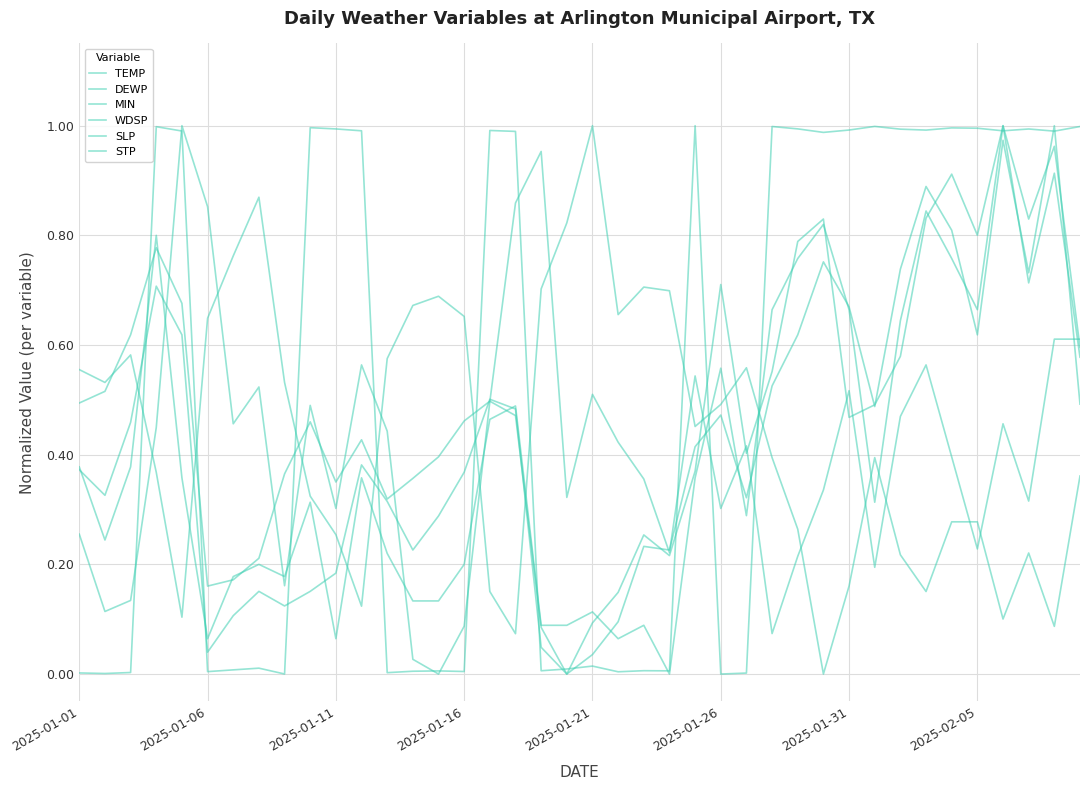

Where do SLP and MIN first cross each other?

2025-01-11 and 2025-01-16